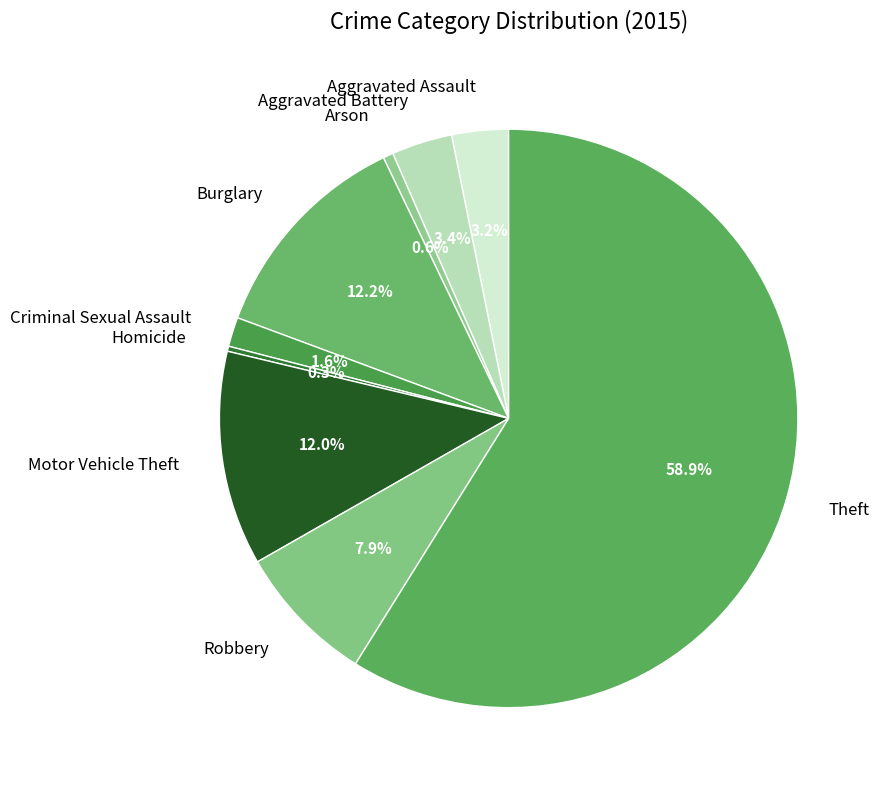

To the nearest percent, what is the average slice percentage?

11%